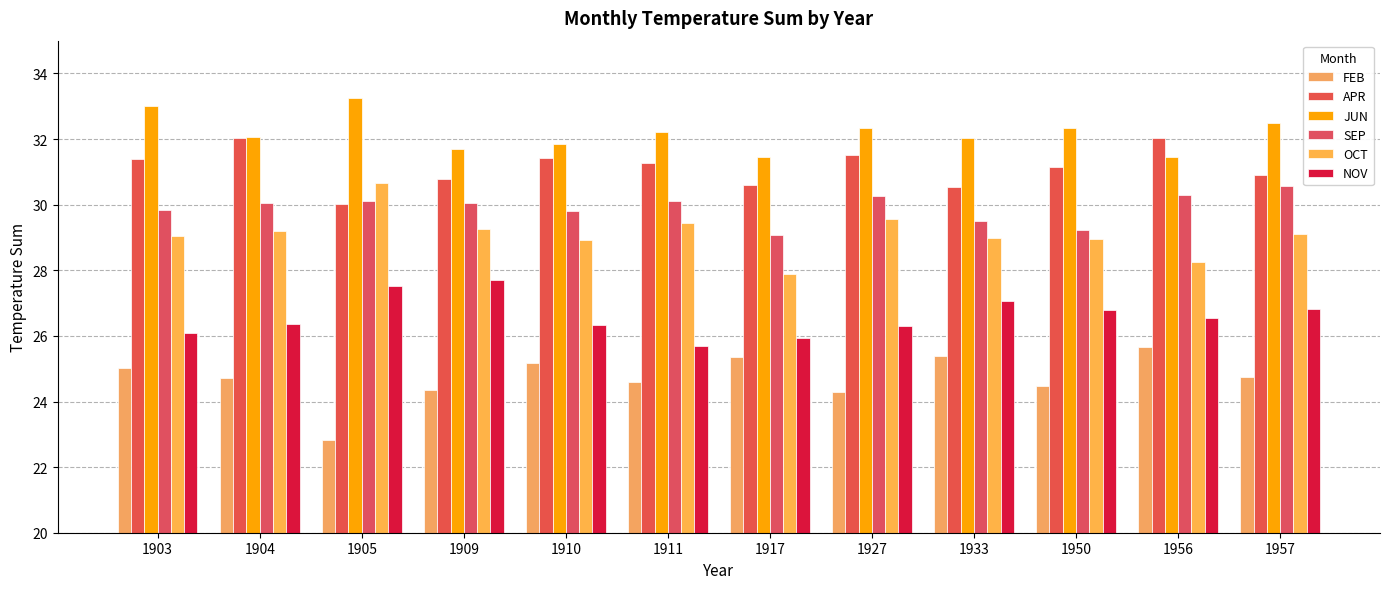

Reading right to left, list all the values displayed in this chart.

FEB: 1957=24.8	1956=25.7	1950=24.5	1933=25.4	1927=24.3	1917=25.4	1911=24.6	1910=25.2	1909=24.4	1905=22.8	1904=24.7	1903=25.0
APR: 1957=30.9	1956=32.0	1950=31.2	1933=30.5	1927=31.5	1917=30.6	1911=31.3	1910=31.4	1909=30.8	1905=30.0	1904=32.0	1903=31.4
JUN: 1957=32.5	1956=31.5	1950=32.4	1933=32.0	1927=32.3	1917=31.4	1911=32.2	1910=31.8	1909=31.7	1905=33.2	1904=32.1	1903=33.0
SEP: 1957=30.6	1956=30.3	1950=29.2	1933=29.5	1927=30.3	1917=29.1	1911=30.1	1910=29.8	1909=30.1	1905=30.1	1904=30.0	1903=29.9
OCT: 1957=29.1	1956=28.3	1950=29.0	1933=29.0	1927=29.6	1917=27.9	1911=29.4	1910=28.9	1909=29.2	1905=30.7	1904=29.2	1903=29.0
NOV: 1957=26.8	1956=26.6	1950=26.8	1933=27.1	1927=26.3	1917=25.9	1911=25.7	1910=26.3	1909=27.7	1905=27.5	1904=26.4	1903=26.1